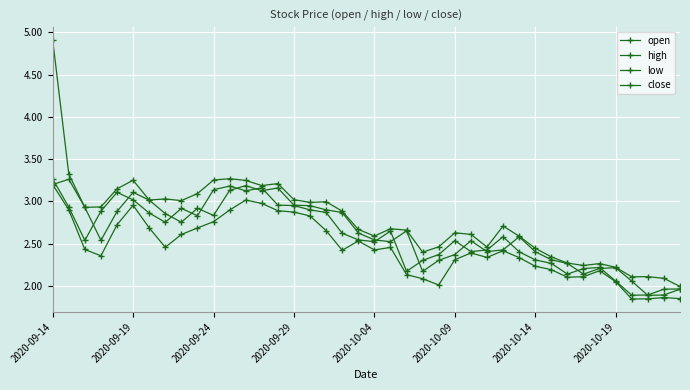

How many lines are shown in the chart?

4